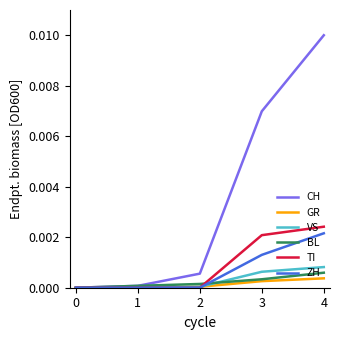

The ZH series shows 0.0 at 2. True or false?

True